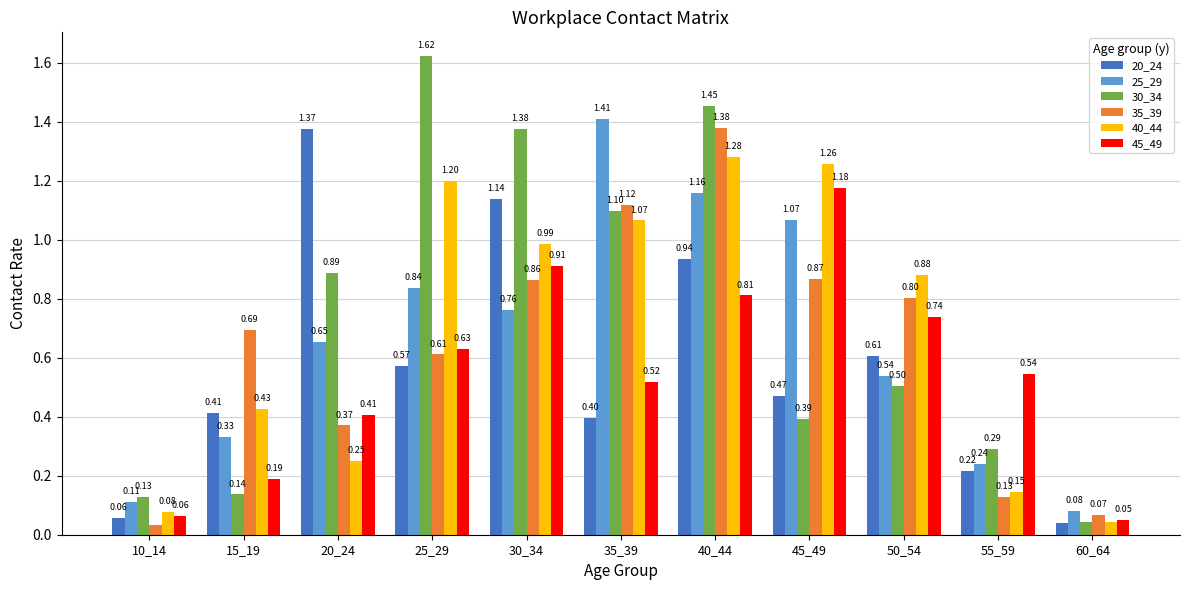

Which series changed the most between 35_39 and 50_54?

25_29